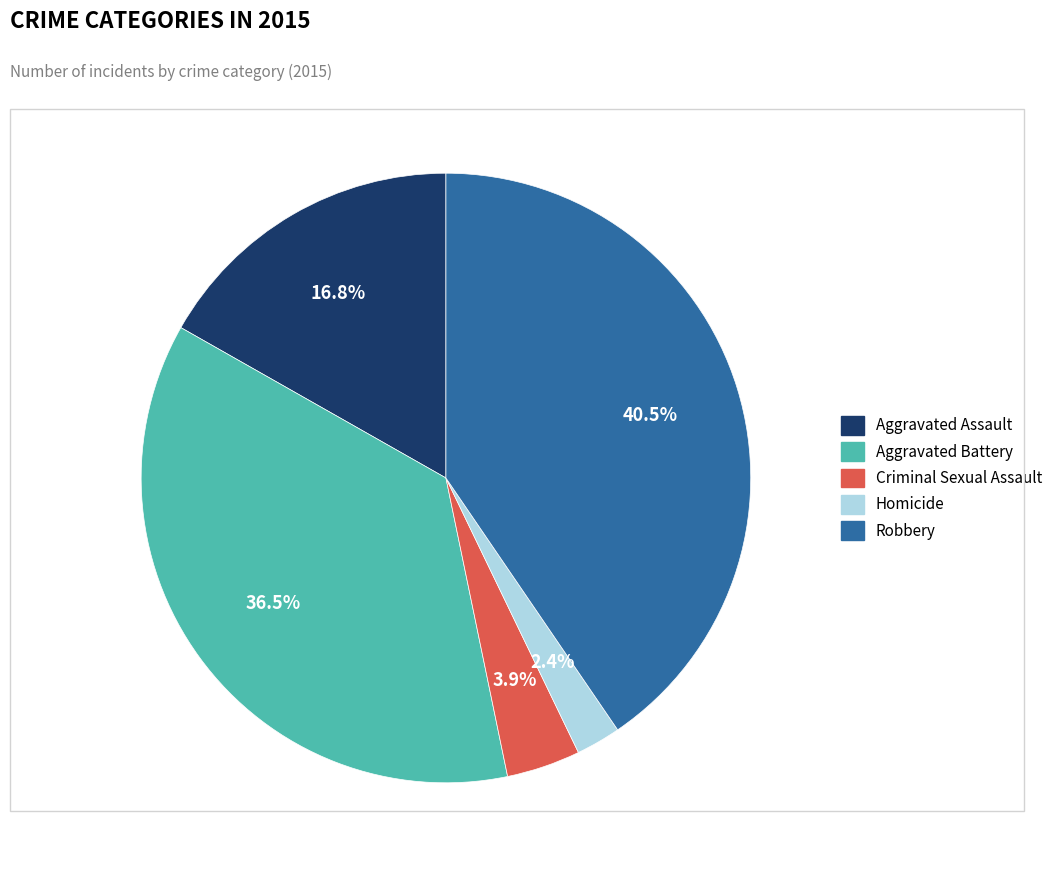

How many segments does this pie chart have?

5